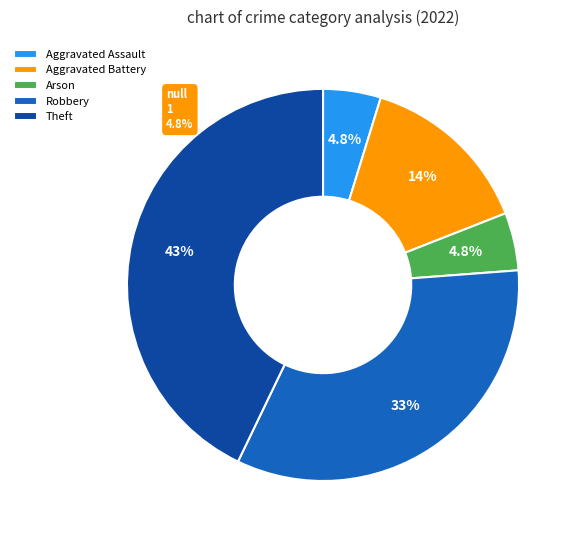

Does any single category account for the majority?

No